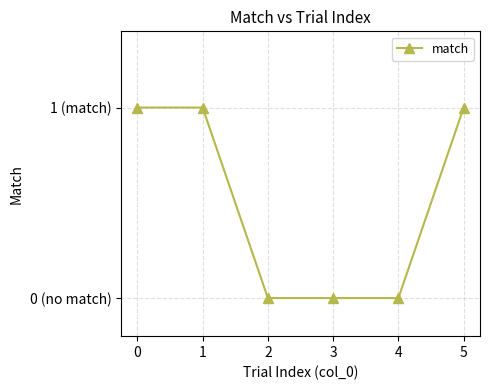

True or false: there are more than 2 points higher than both neighbors.

False